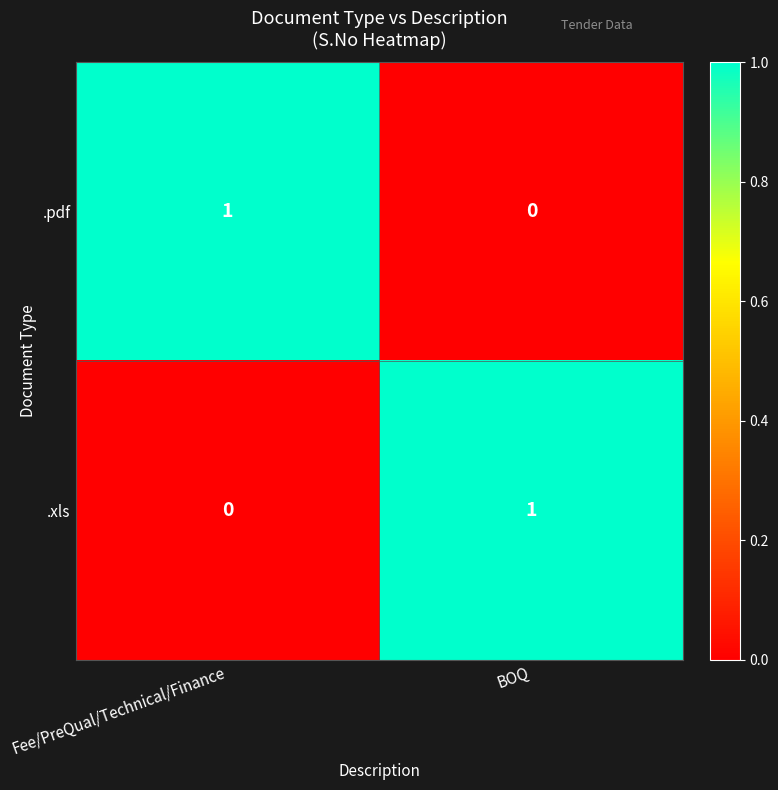

Reading left to right, list all the values displayed in this chart.

.pdf: Fee/PreQual/Technical/Finance=1	BOQ=0
.xls: Fee/PreQual/Technical/Finance=0	BOQ=1